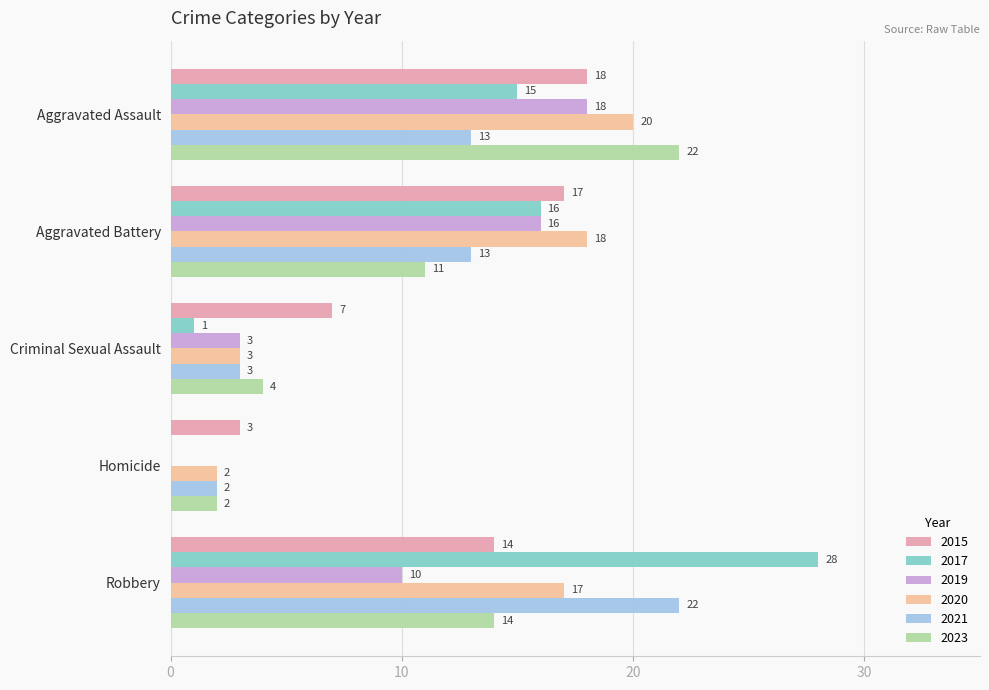

What is the sum of all 2015 values?

59